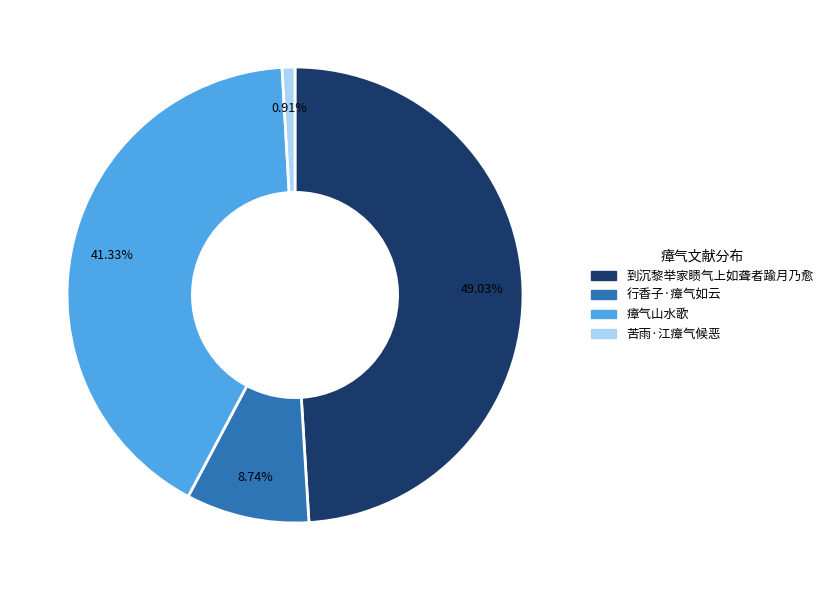

Is there any slice that represents more than half of the pie?

No